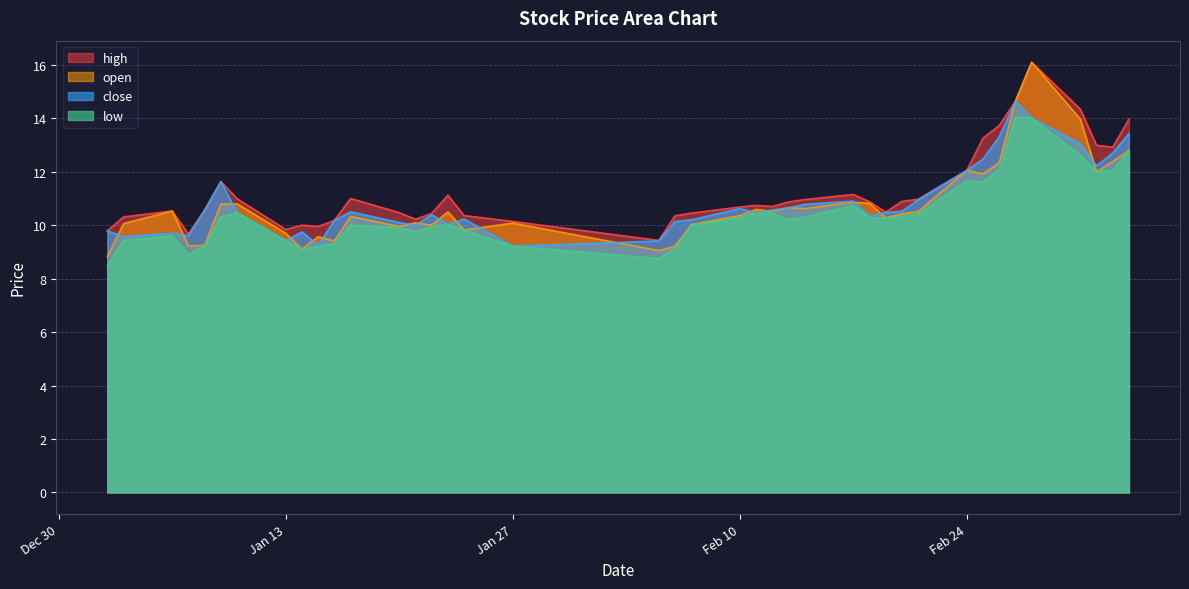

At which label is high closest to 12?

Feb 24